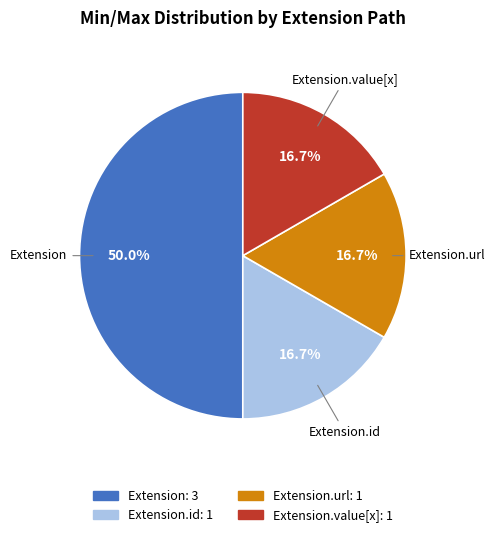

To the nearest percent, what is the average slice percentage?

25%